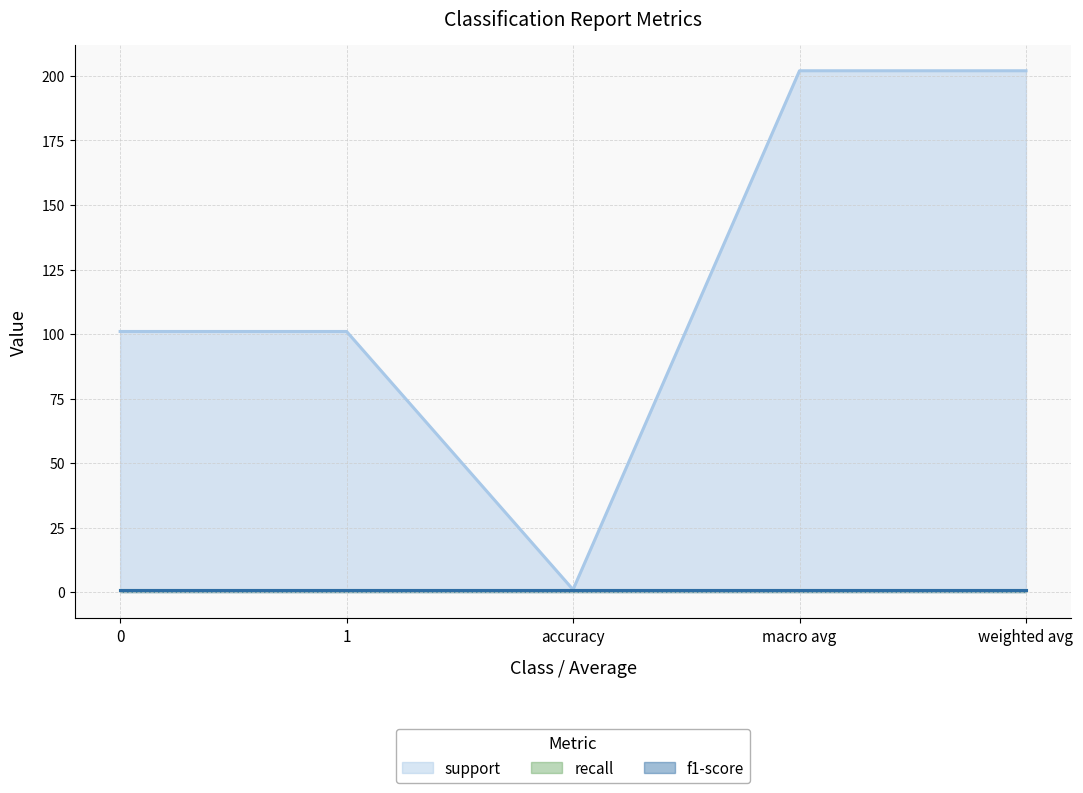

Does the chart have visible grid lines?

Yes